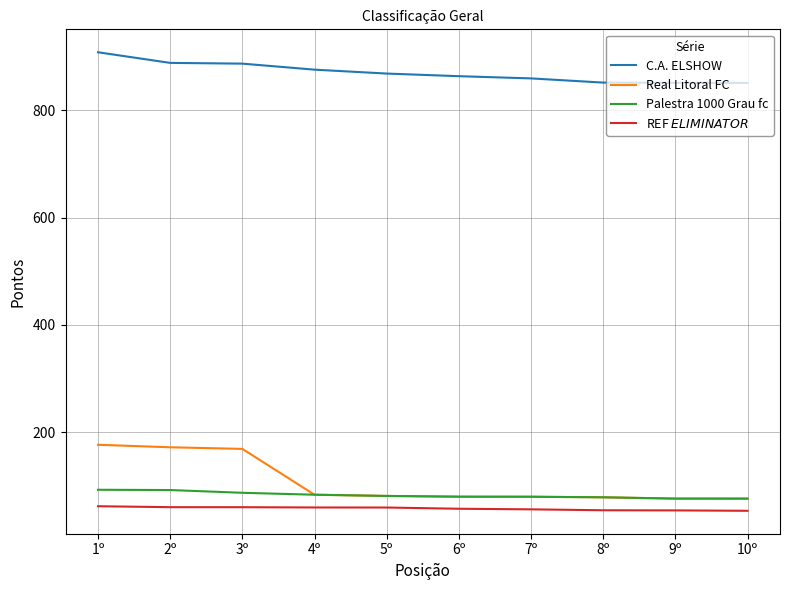

Between 2º and 8º, which series saw the biggest shift?

Real Litoral FC